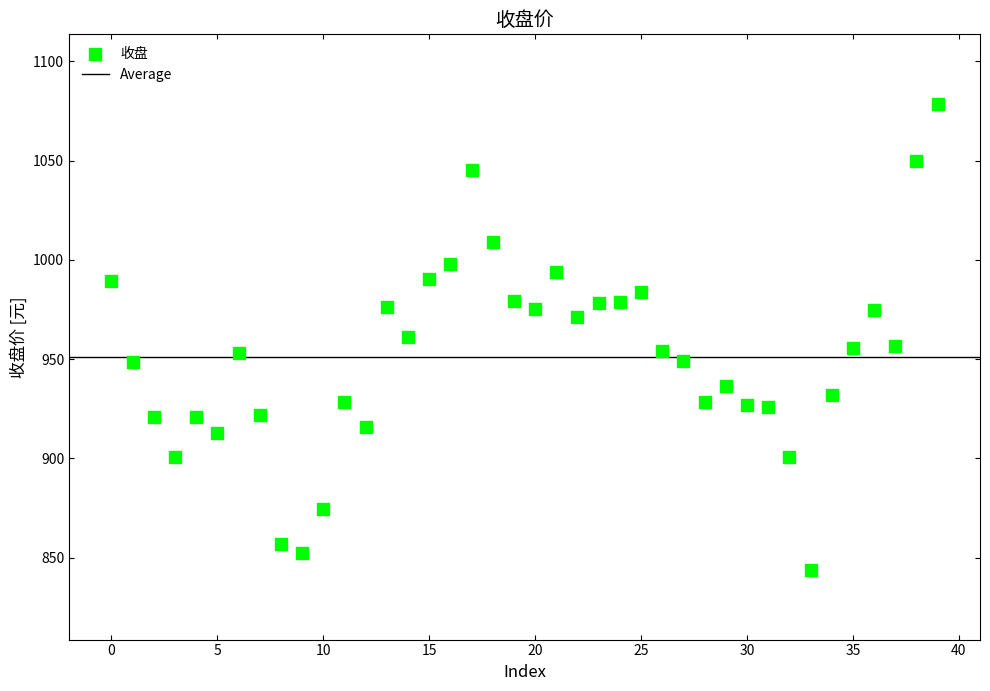

What is the range of Y values (max minus min)?

234.5